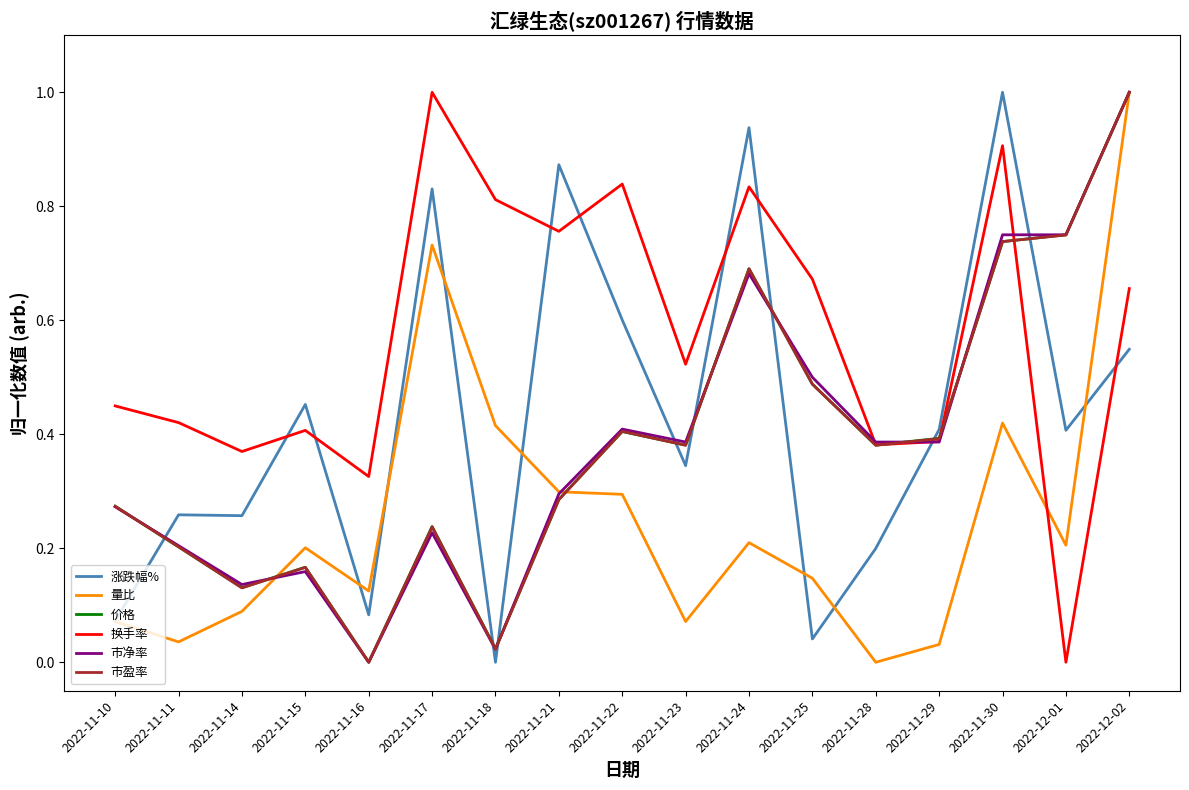

What is the spread (max minus min) of values at 2022-11-21?

0.6